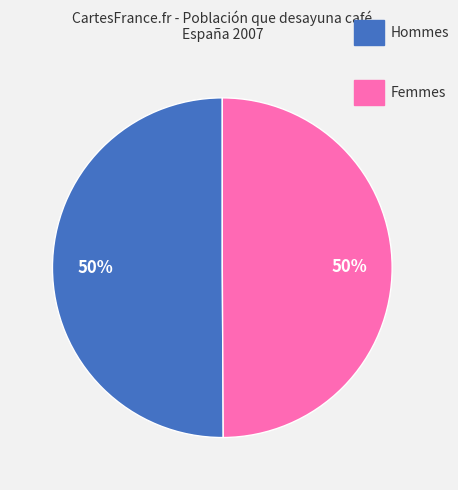

To the nearest percent, what is the average slice percentage?

50%